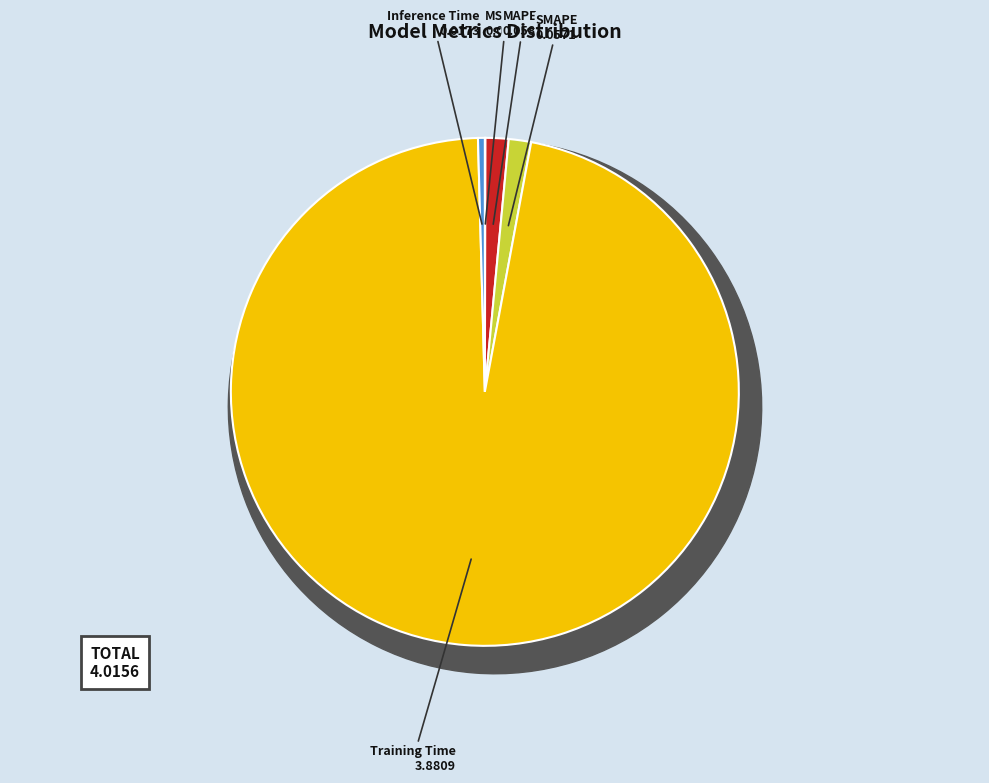

Count the number of slices in the pie.

5